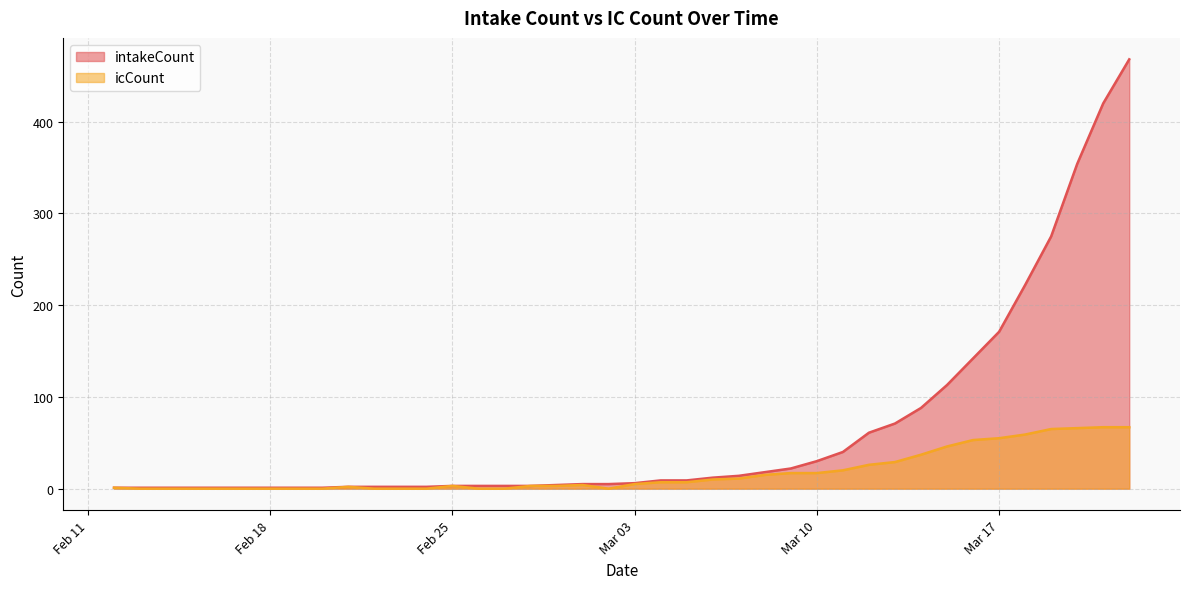

Rank the series at Mar 17 from highest to lowest value.

intakeCount, icCount